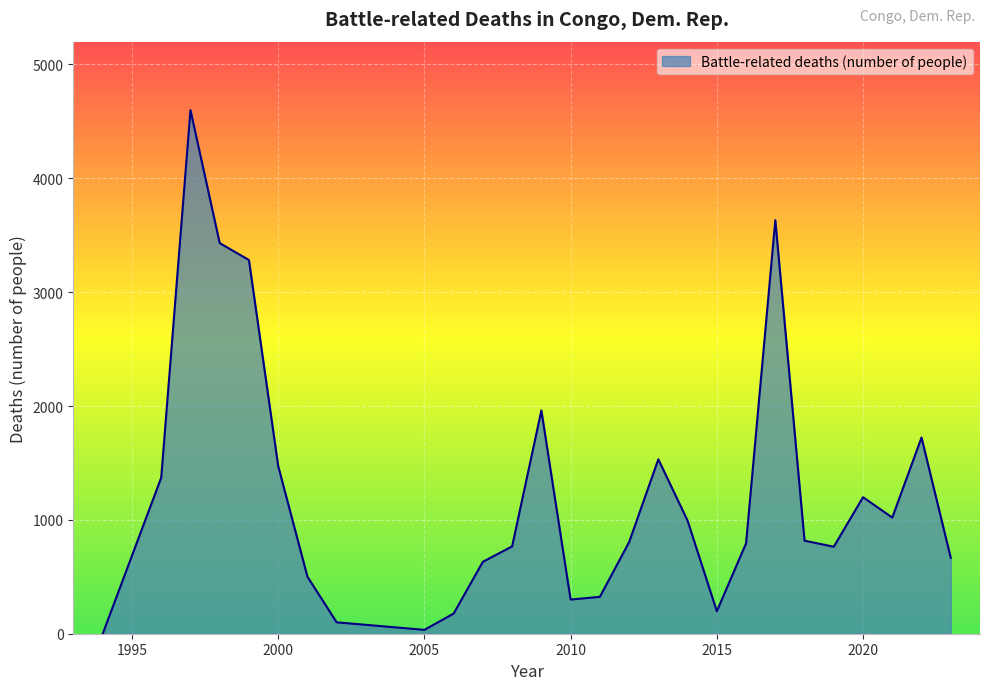

What is the difference between the maximum and minimum values?

4599